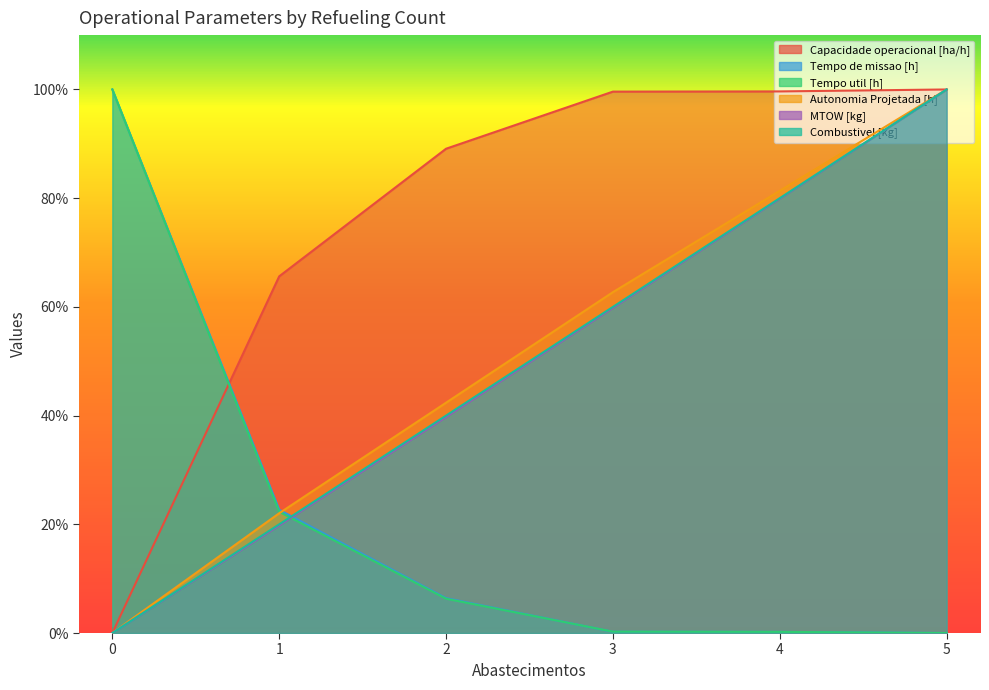

At which category is the sum across all series the highest?

5